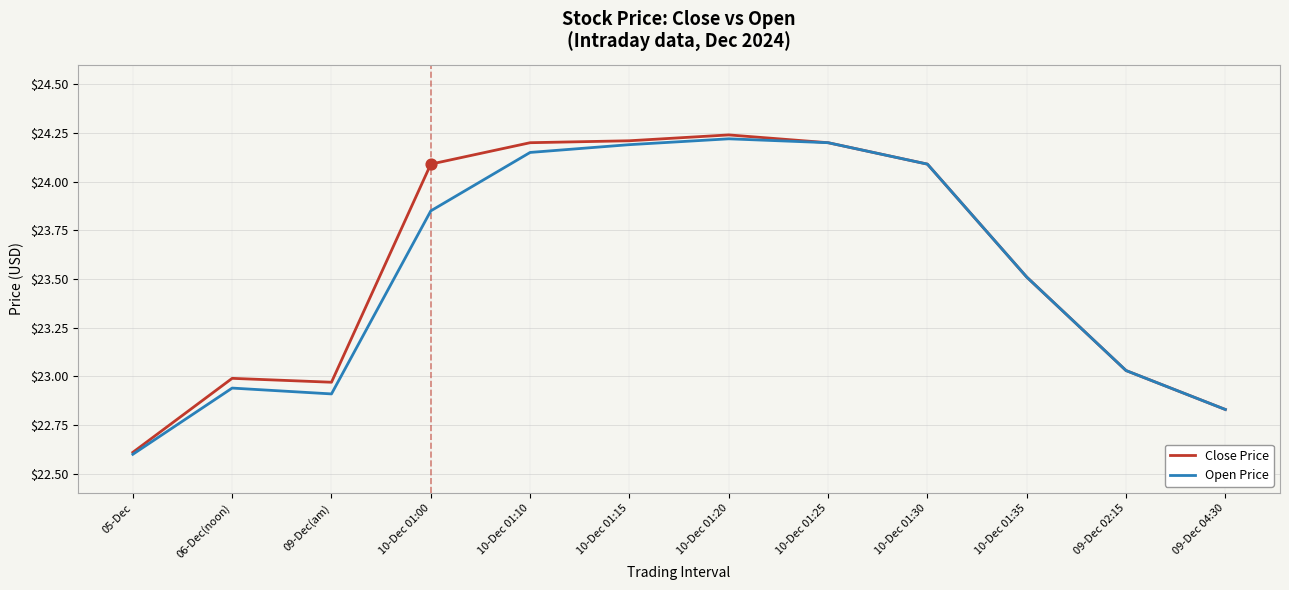

What is the total value across all series at 09-Dec 04:30?

45.7